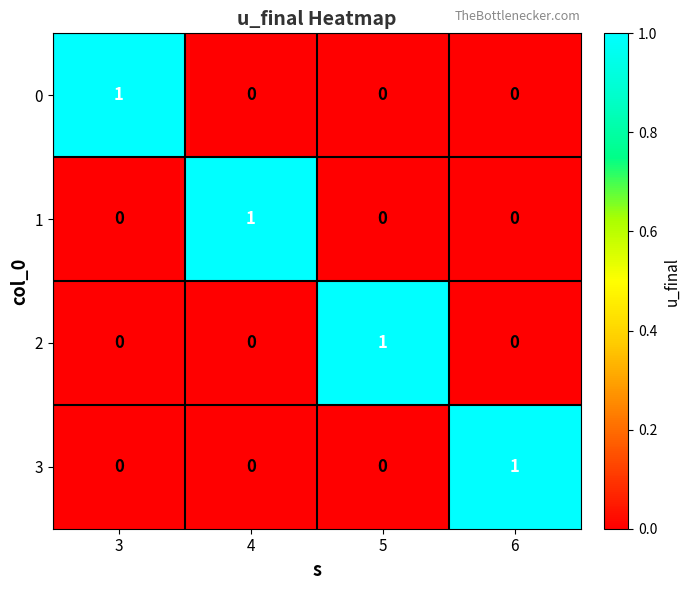

At which label does 3 reach its peak?

6